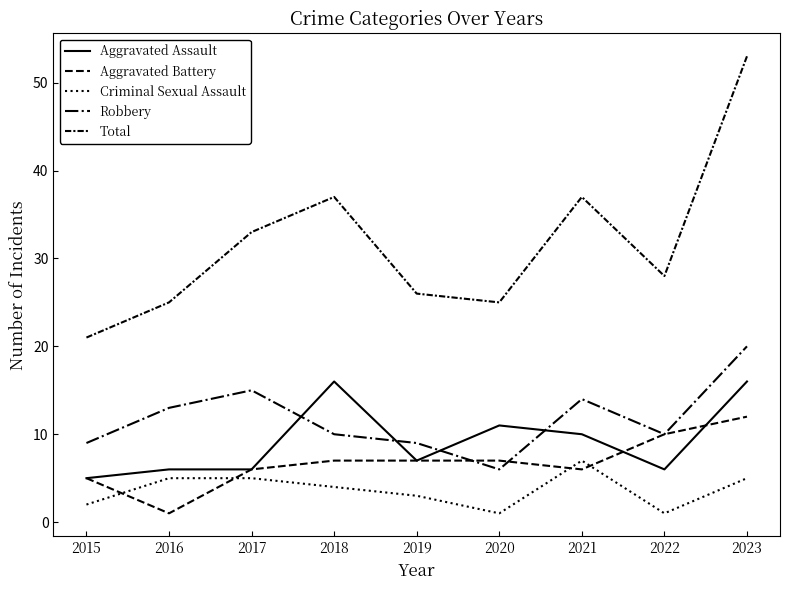

How many lines are shown in the chart?

5